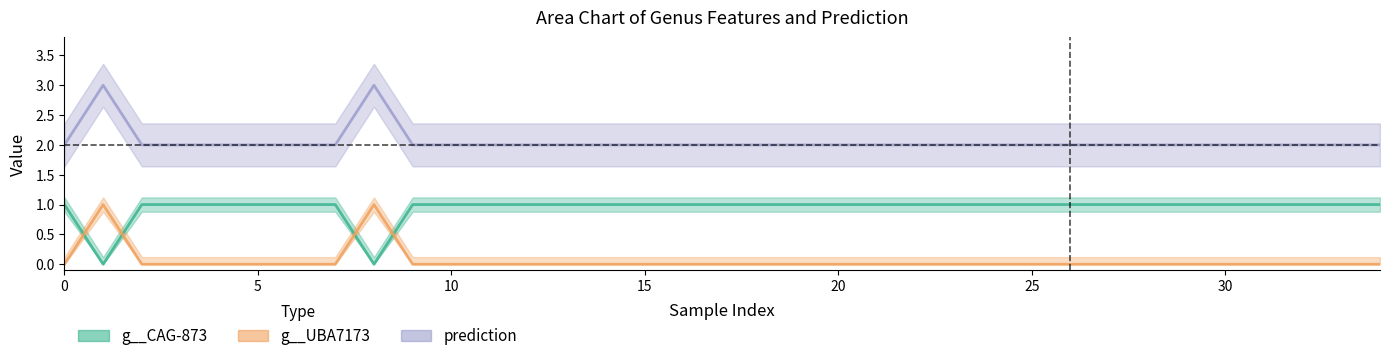

What is the difference between the maximum and minimum values in the g__CAG-873 series?

1